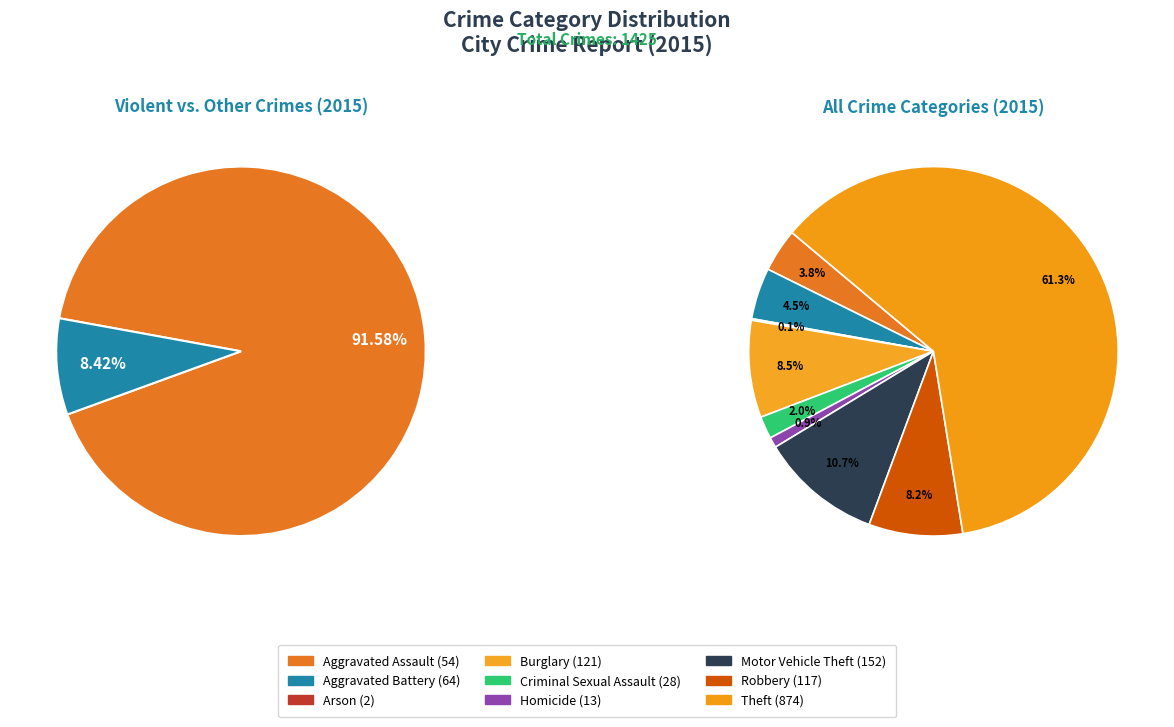

How many segments does this pie chart have?

9